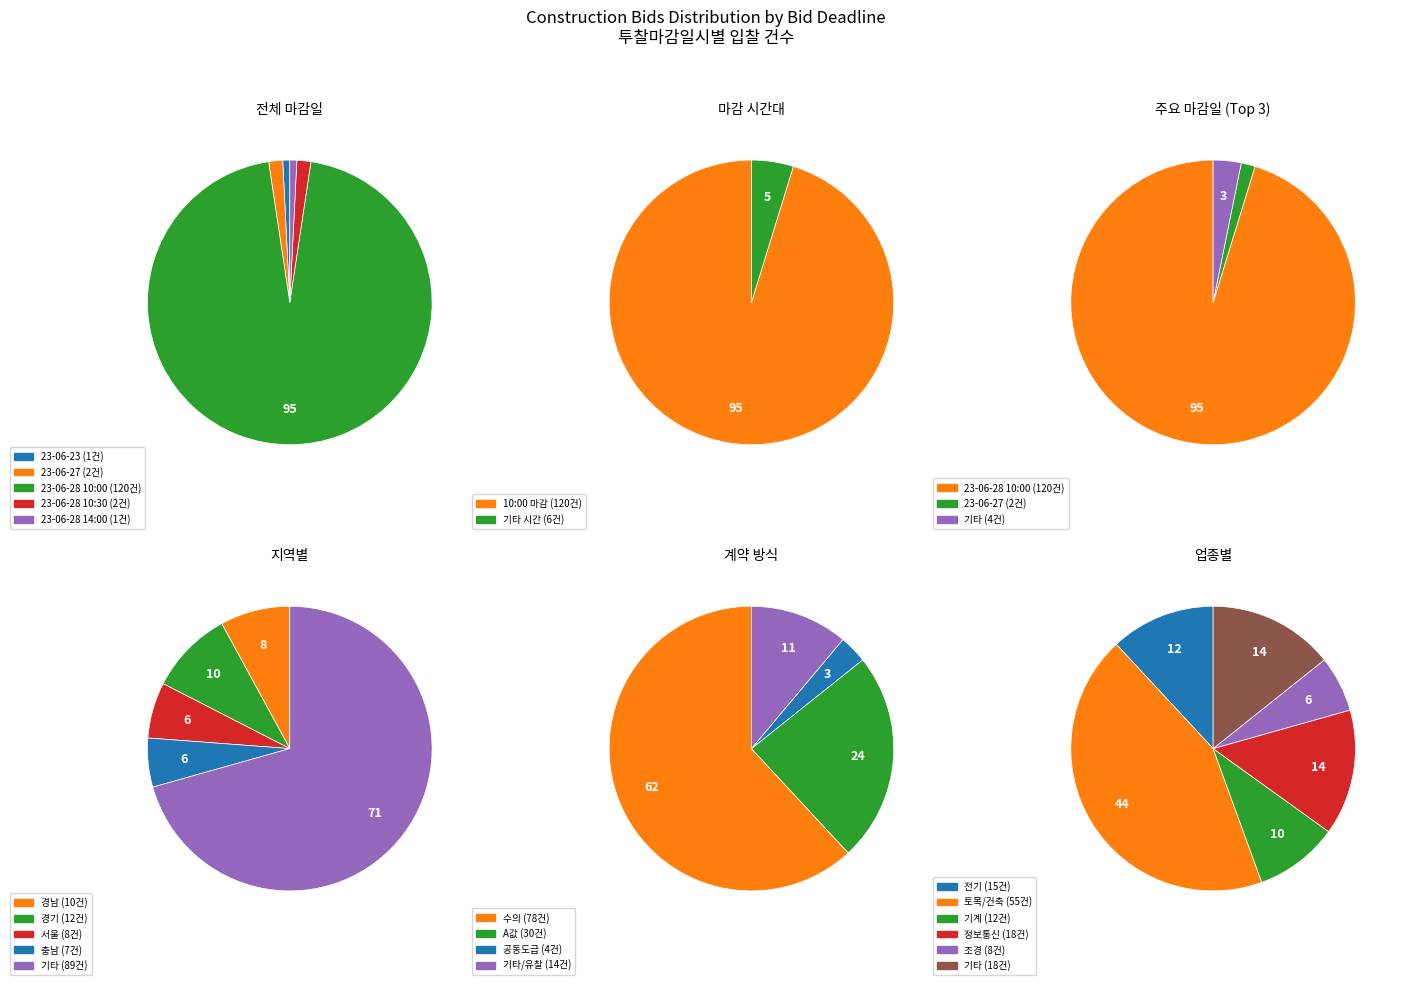

True or false: 23-06-23 accounts for 13% of the total.

False